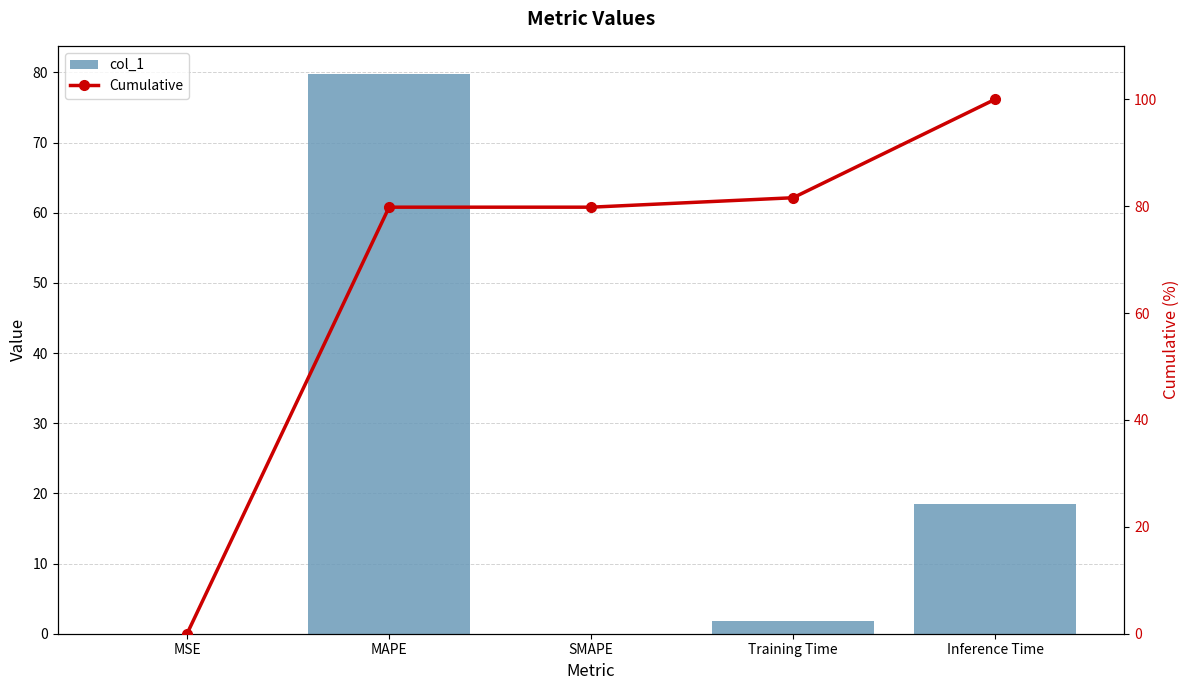

What is the greatest value displayed?

100.0